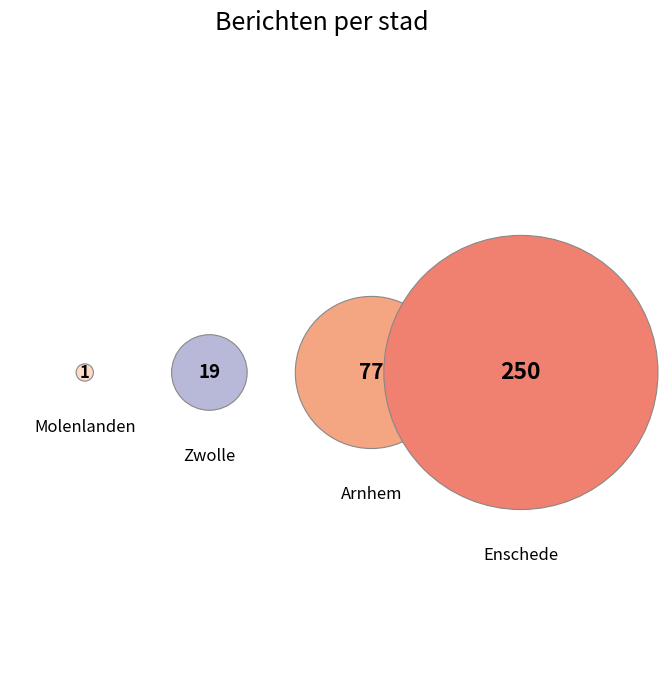

Is it true that Enschede is 72% of the pie?

True